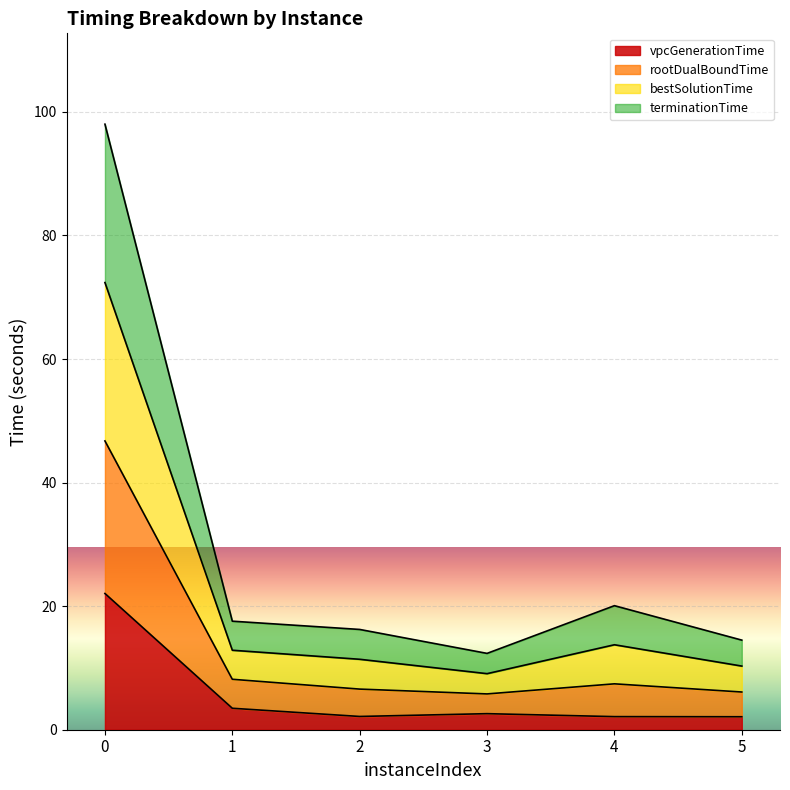

True or false: vpcGenerationTime has a value of 2.1 at 5.

True